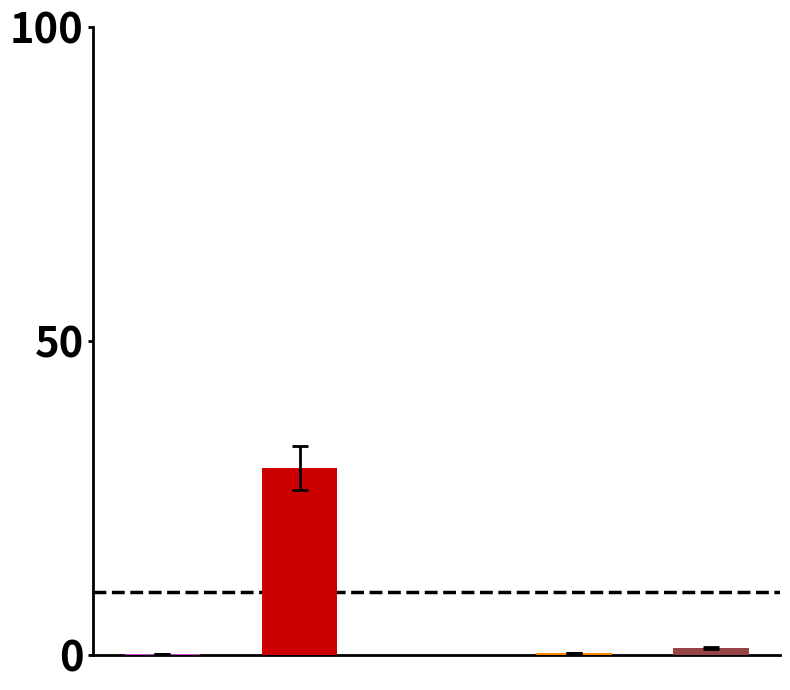

The value at Inference Time is 1.0. True or false?

True